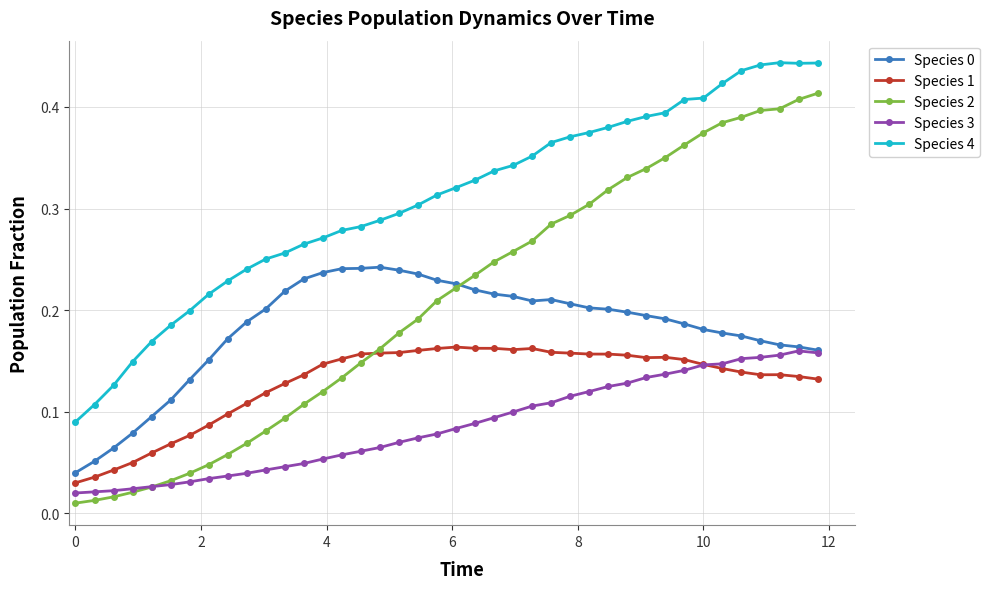

How many series are shown in this chart?

5